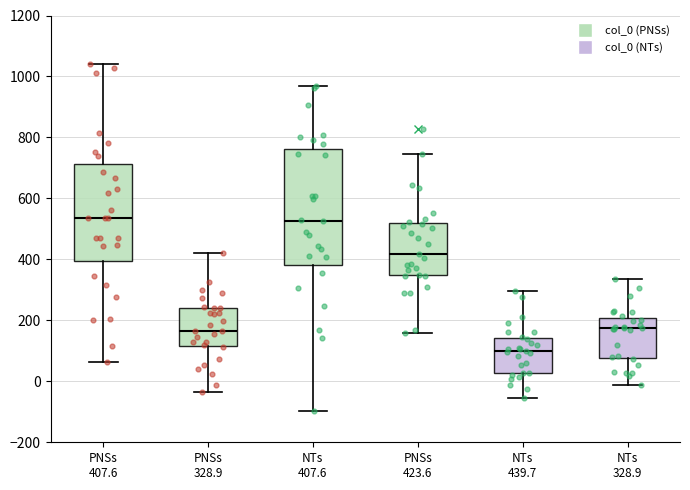

Reading left to right, transcribe this box plot: for each box, give where its median line is, the range the box spans, and where its two whiskers end, as read against the y-axis. The values are not printed on the chart, so give them approximately, as read against the axis.

PNSs 407.6: median 540, box 400 to 720, whiskers 60 to 1040
PNSs 328.9: median 160, box 120 to 240, whiskers -40 to 420
NTs 407.6: median 520, box 380 to 760, whiskers -100 to 960
PNSs 423.6: median 420, box 340 to 520, whiskers 160 to 740
NTs 439.7: median 100, box 20 to 140, whiskers -60 to 300
NTs 328.9: median 180, box 80 to 200, whiskers -20 to 340